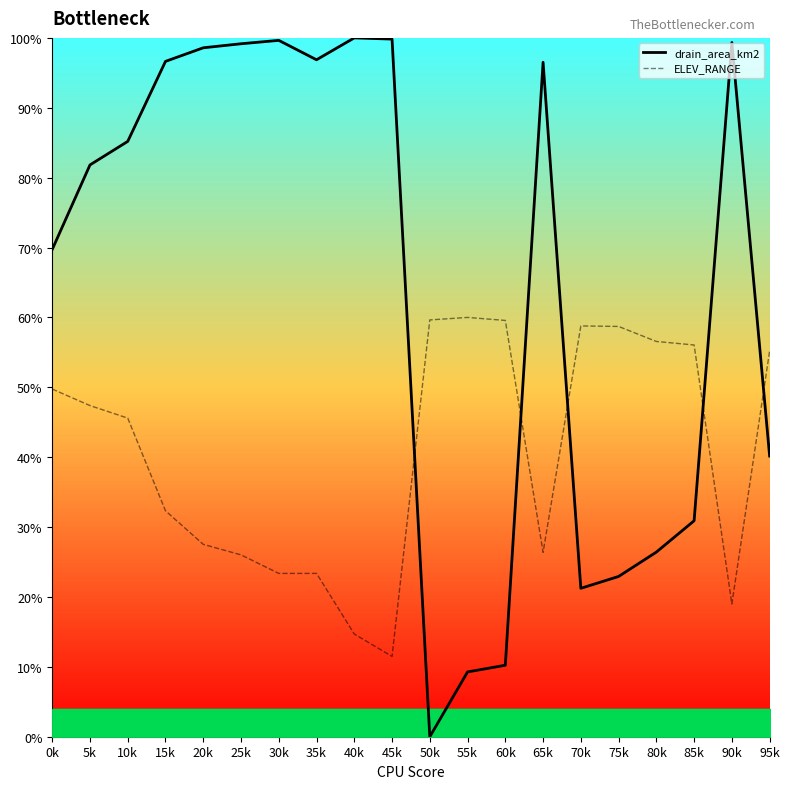

Reading left to right, transcribe all the data shown in this chart.

drain_area_km2: 69.7	81.8	85.2	96.6	98.6	99.2	99.6	96.9	100.0	99.8	0.0	9.3	10.2	96.5	21.2	22.9	26.4	30.9	99.3	40.2
ELEV_RANGE: 49.7	47.4	45.6	32.3	27.5	26.0	23.4	23.4	14.7	11.5	59.6	60.0	59.6	26.4	58.8	58.7	56.6	56.1	19.0	55.2